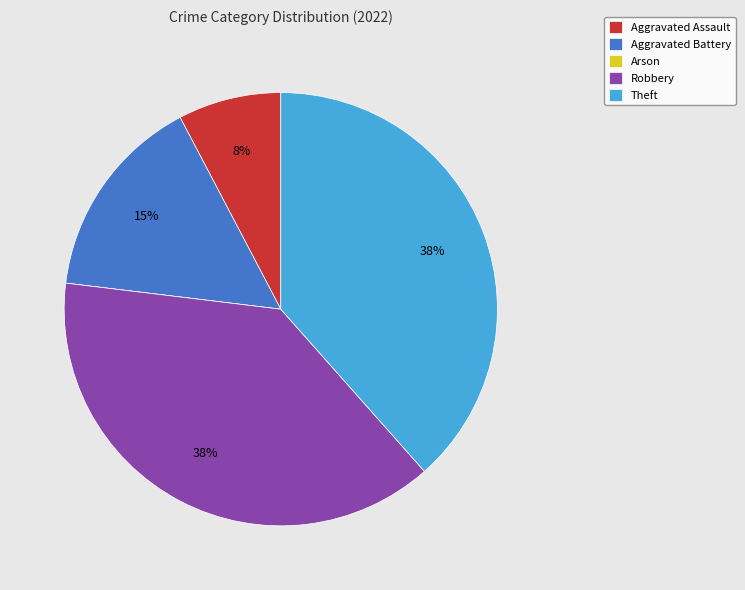

Is it true that Theft is 53% of the pie?

False